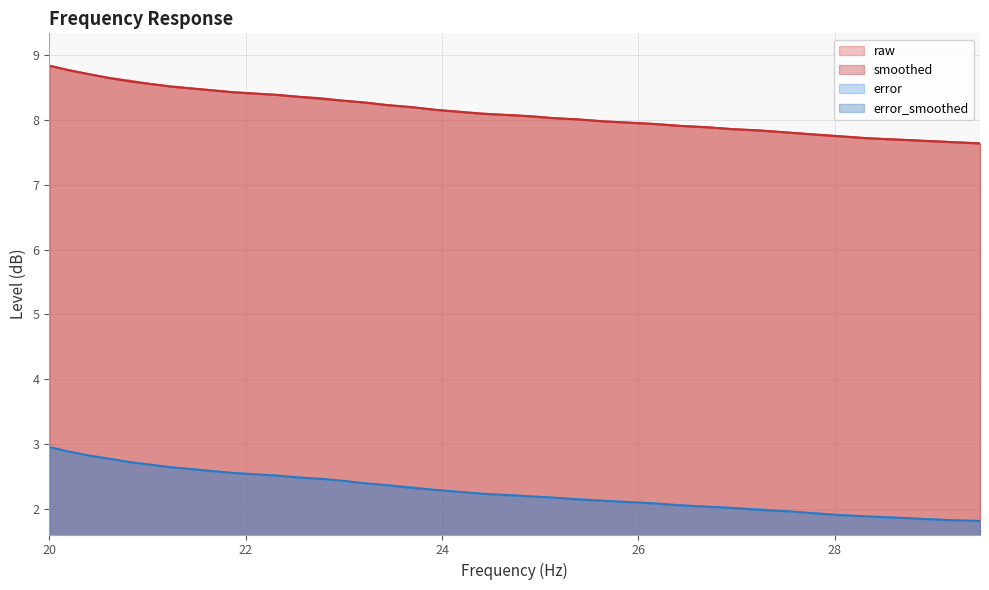

How many data points in smoothed are less than 8?

15